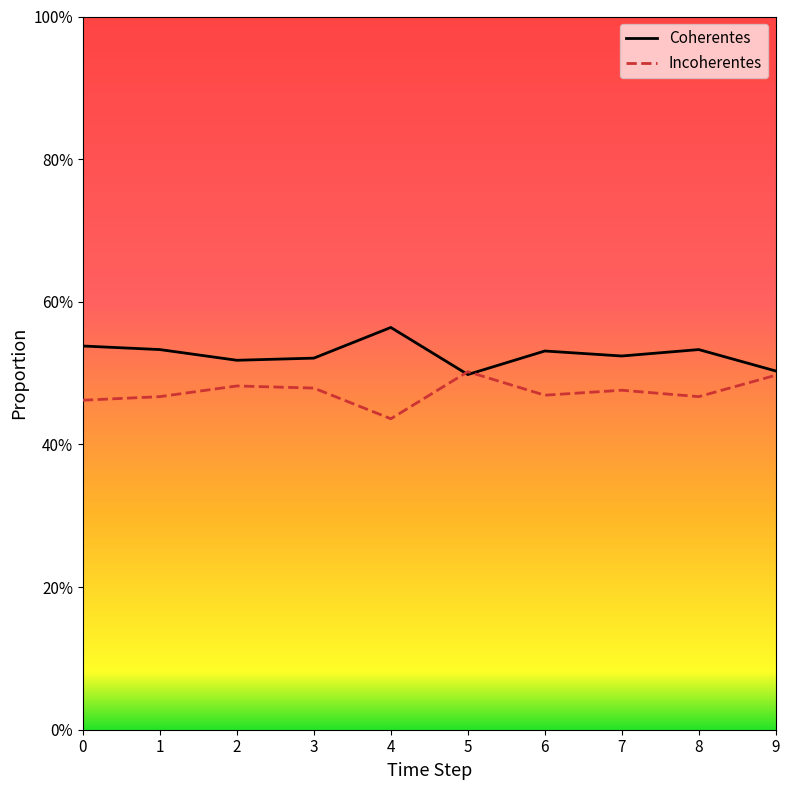

Is this an area chart (filled region under the line)?

No